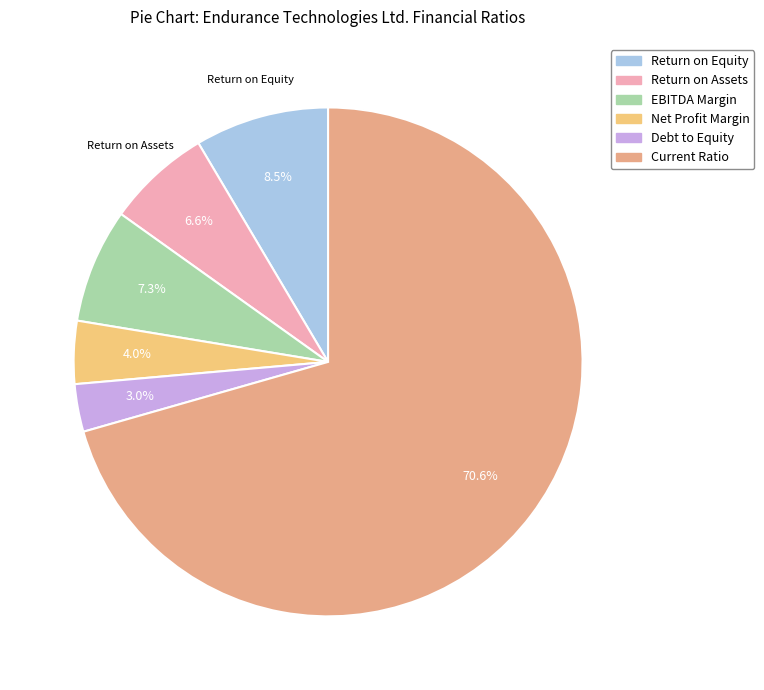

Rank the categories by value from lowest to highest.

Debt to Equity, Net Profit Margin, Return on Assets, EBITDA Margin, Return on Equity, Current Ratio